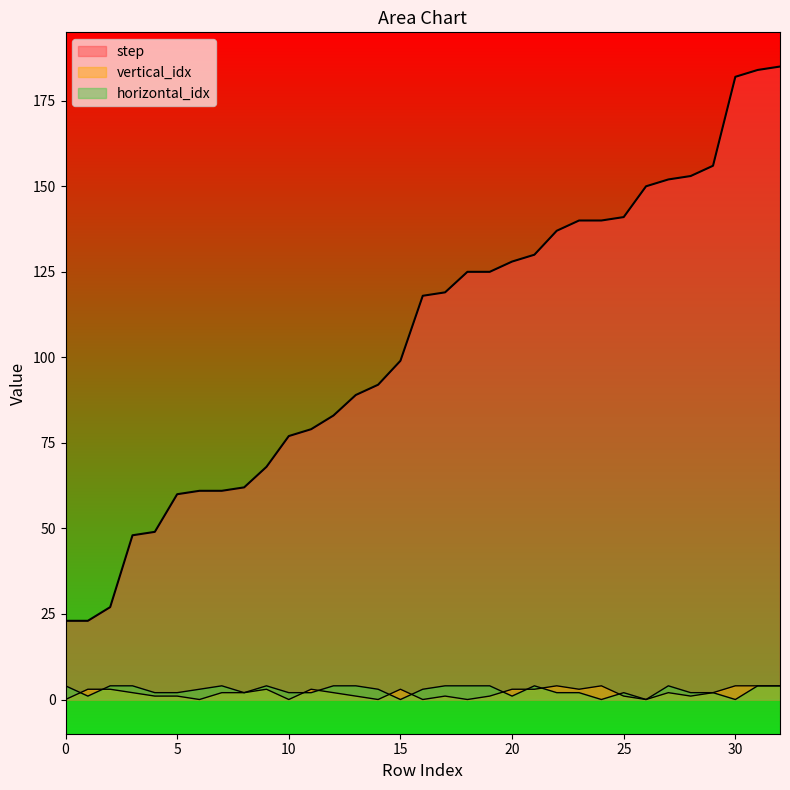

Is the value of horizontal_idx at 24 greater than the value of step at 10?

No